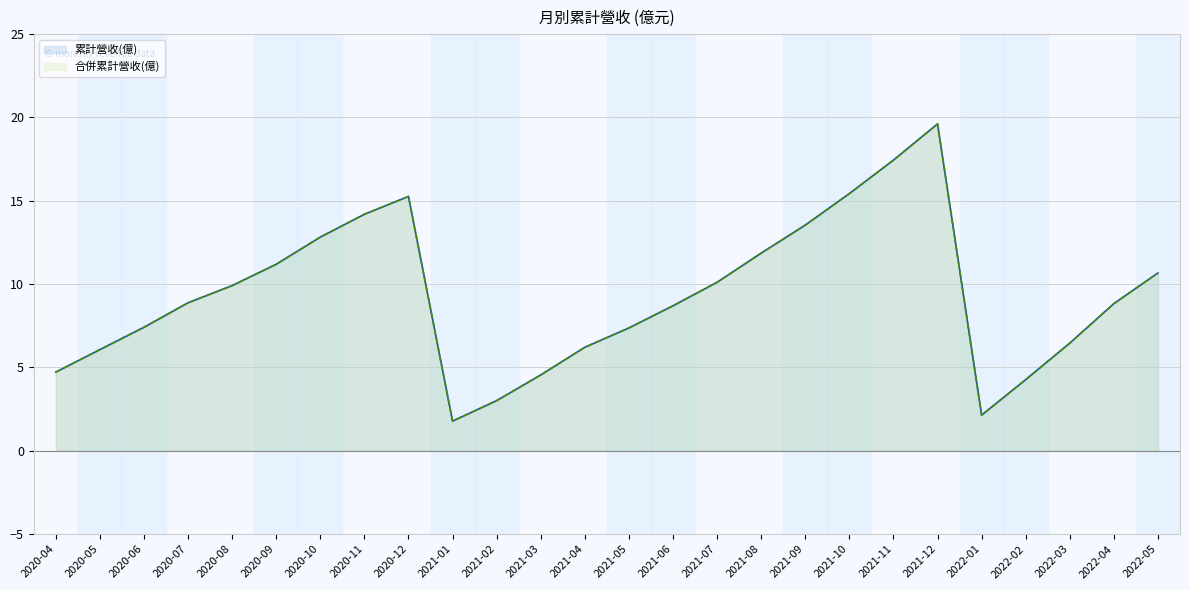

How many interior local peaks does the 累計營收(億) series have?

2